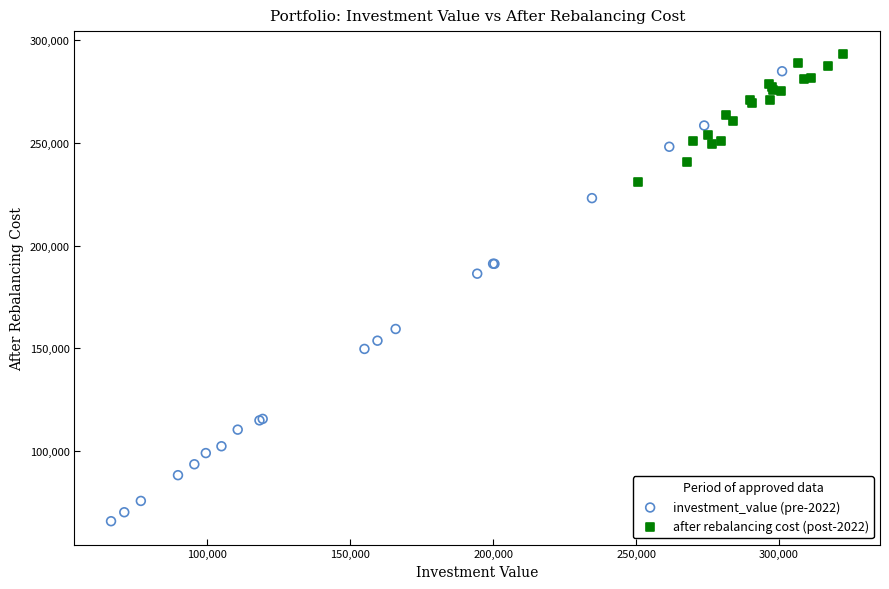

Which series contains the lowest Y value?

investment_value (pre-2022)